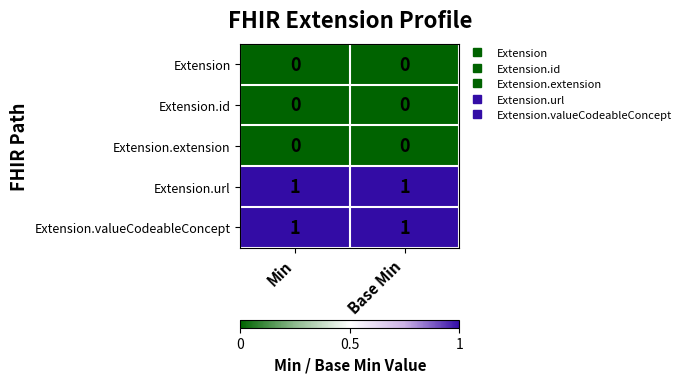

Is it true that Extension.valueCodeableConcept equals 1 at Base Min?

True